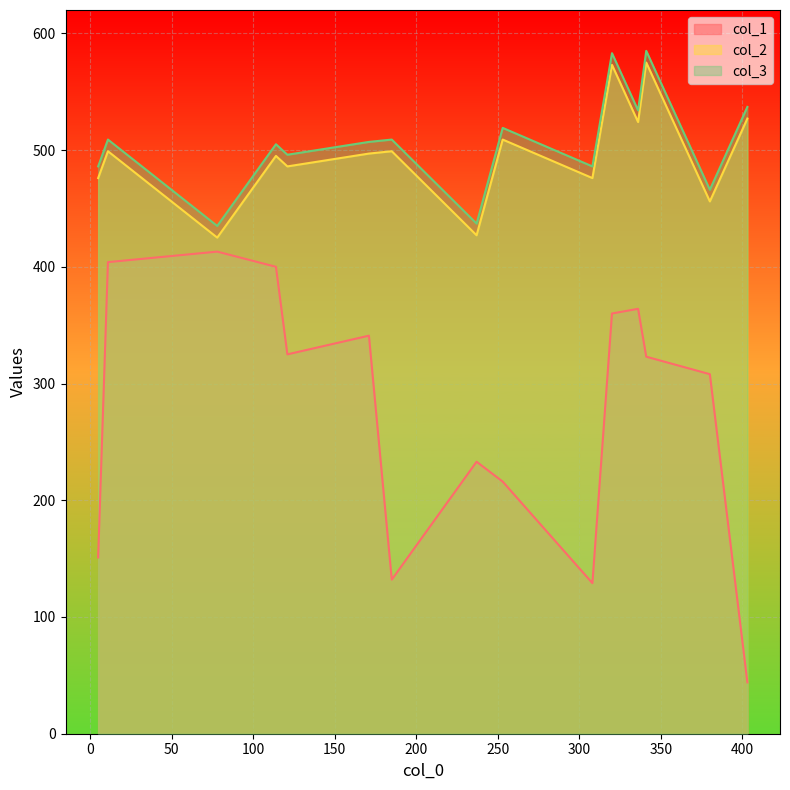

Which series has the widest spread of values?

col_1